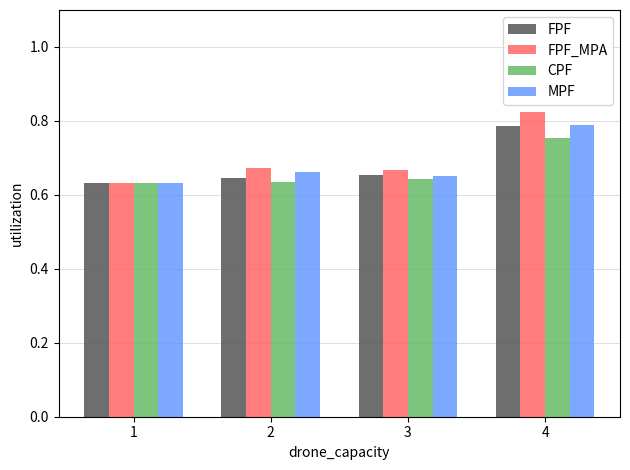

How many groups of bars are there?

4